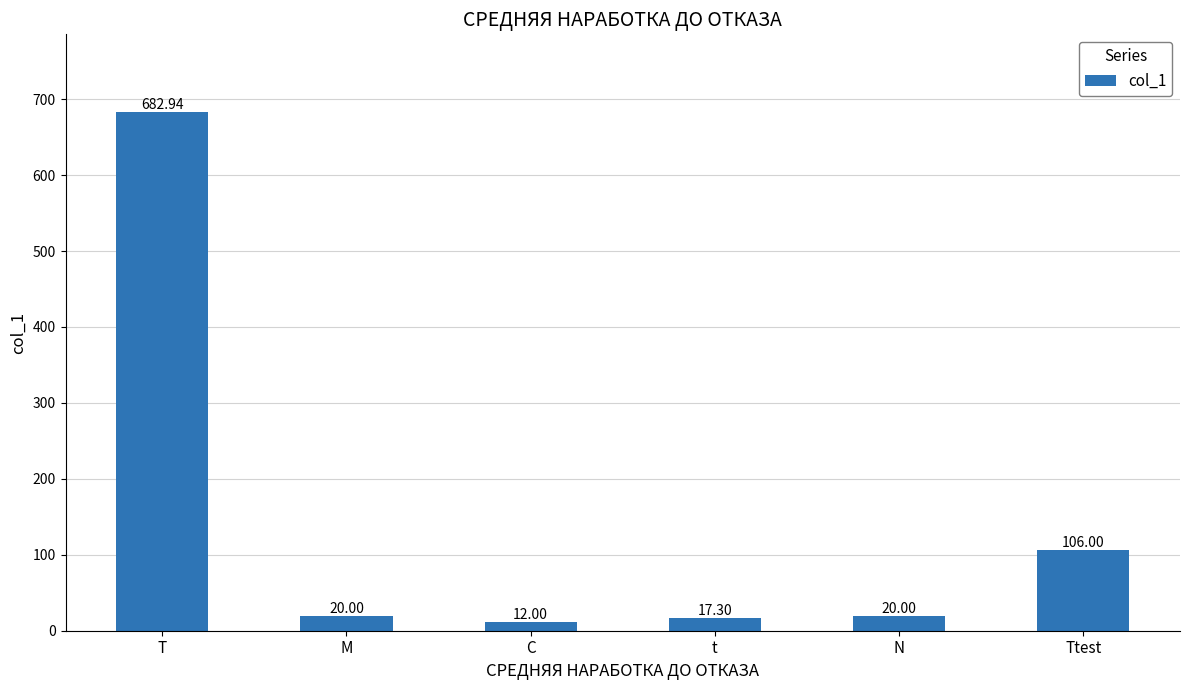

What is the approximate value at T?

682.9